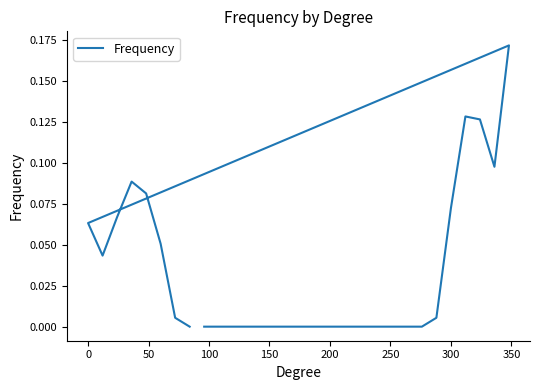

What is the difference between the maximum and minimum values?

0.2